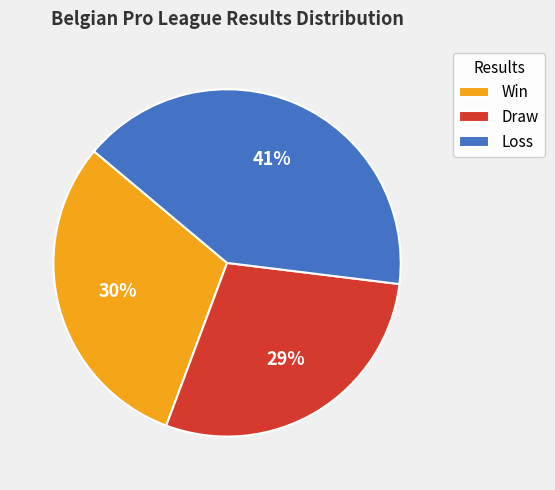

Approximately how many times larger is the value at Win compared to Loss?

0.7